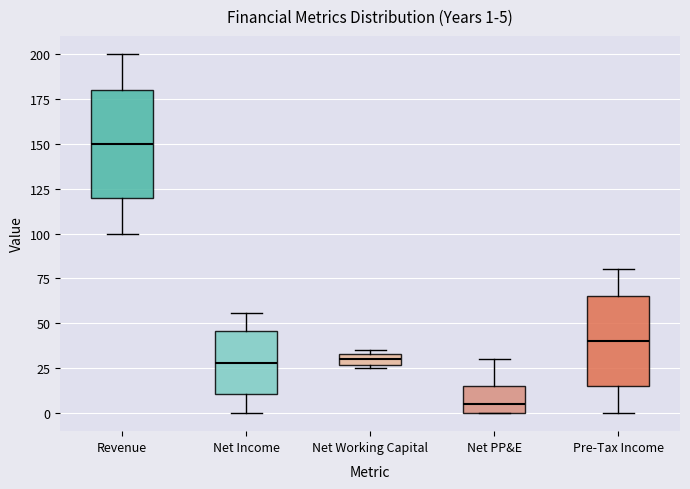

Which box is the tallest, from its lower edge to its upper edge?

Revenue